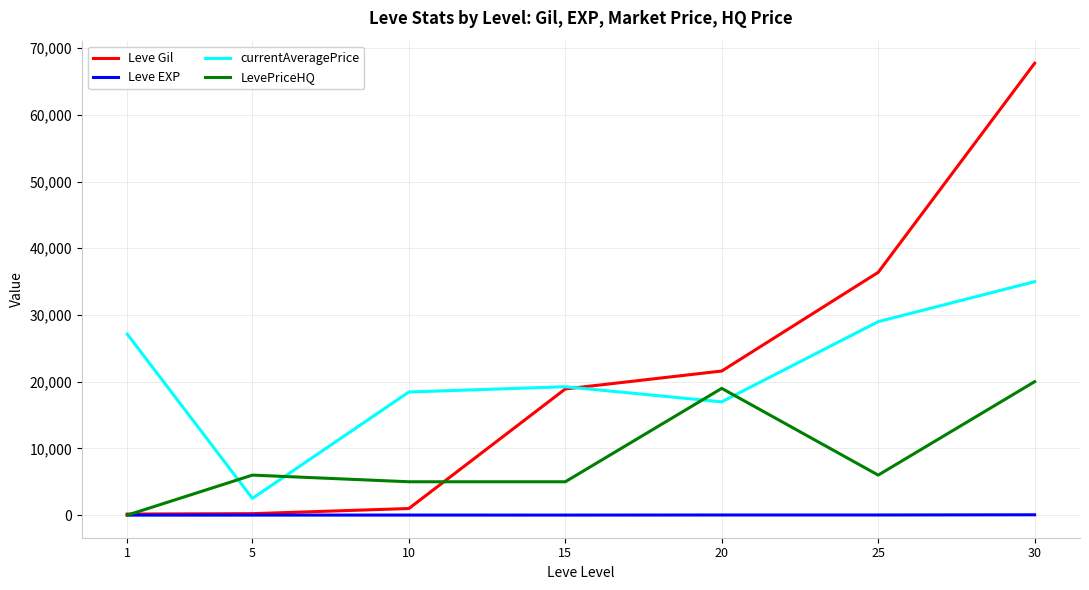

At which category is the sum across all series the highest?

30